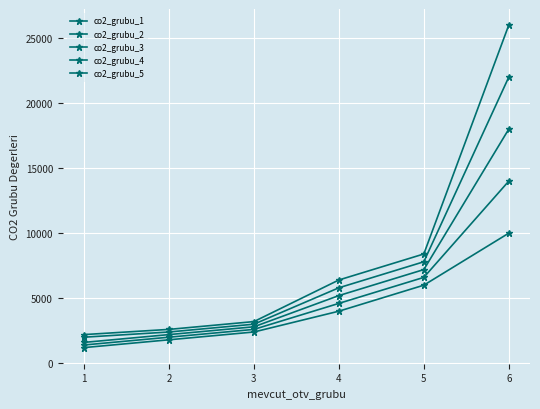

How many series are shown in this chart?

5